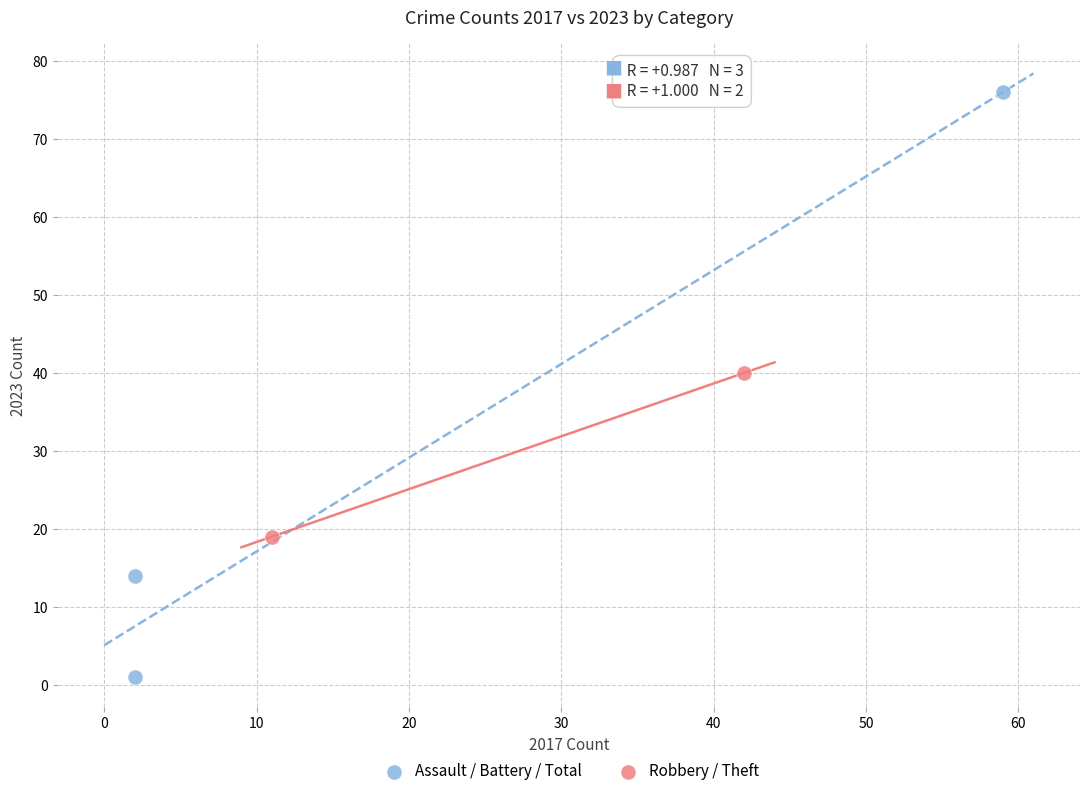

Which series has the largest Y range (max minus min)?

Assault / Battery / Total